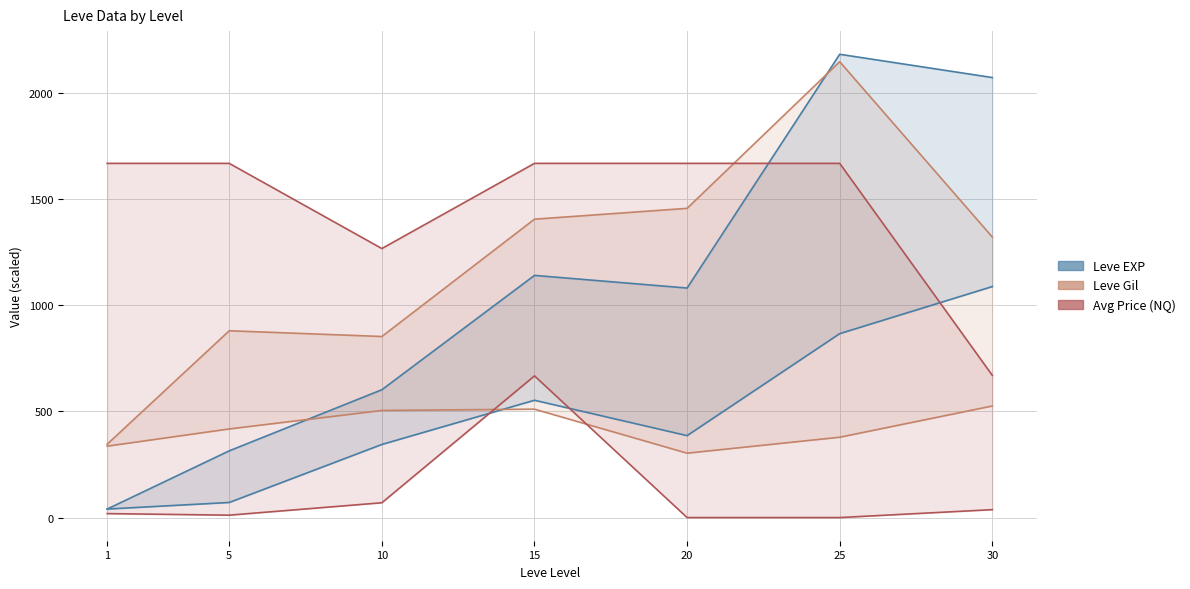

True or false: Leve EXP and Leve Gil cross at least once.

True